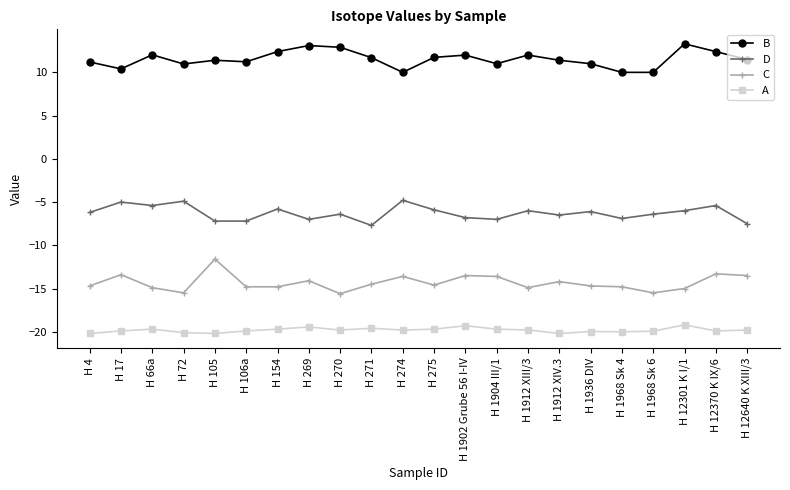

List the series in order of their overall mean, lowest first.

A, C, D, B